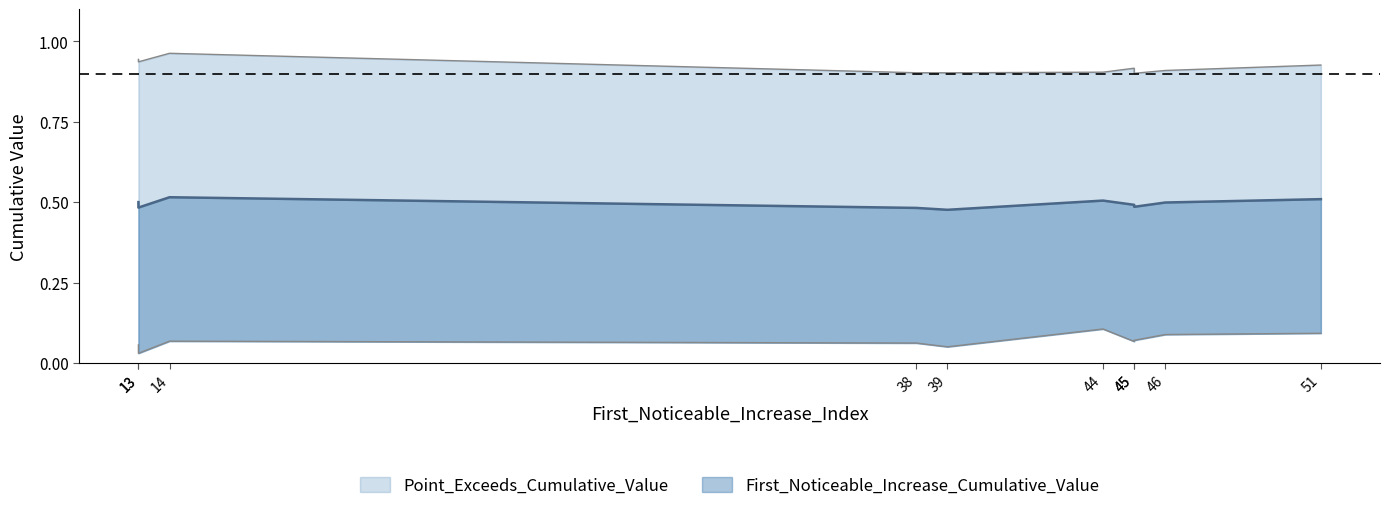

What are all the series names shown in the legend?

First_Noticeable_Increase_Cumulative_Value, Point_Exceeds_Cumulative_Value